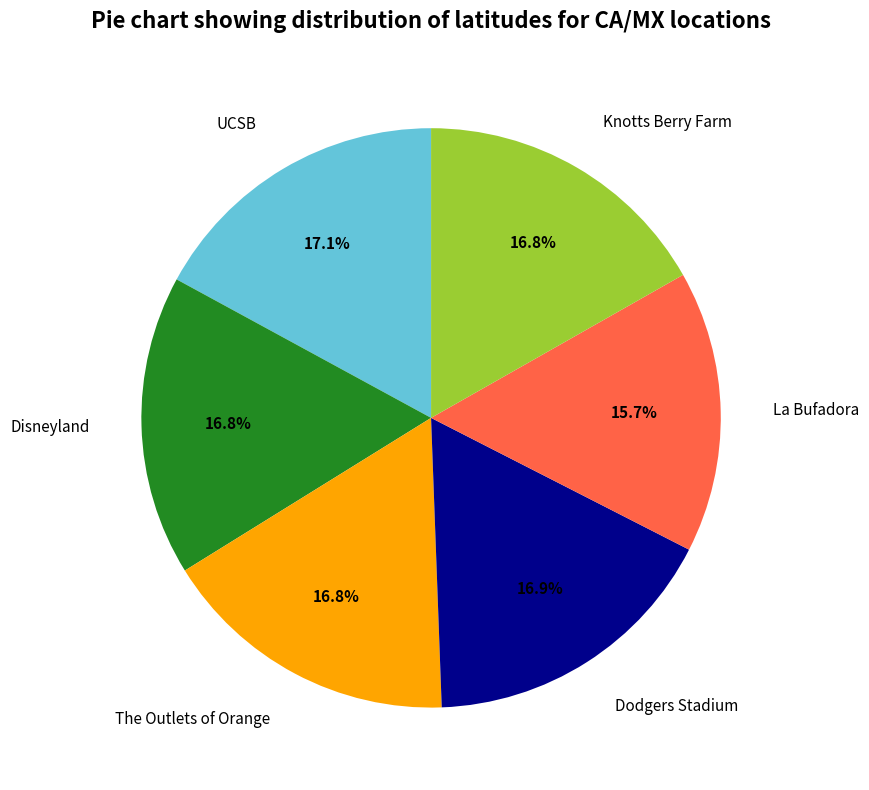

Approximately how many times larger is the value at The Outlets of Orange compared to UCSB?

1.0